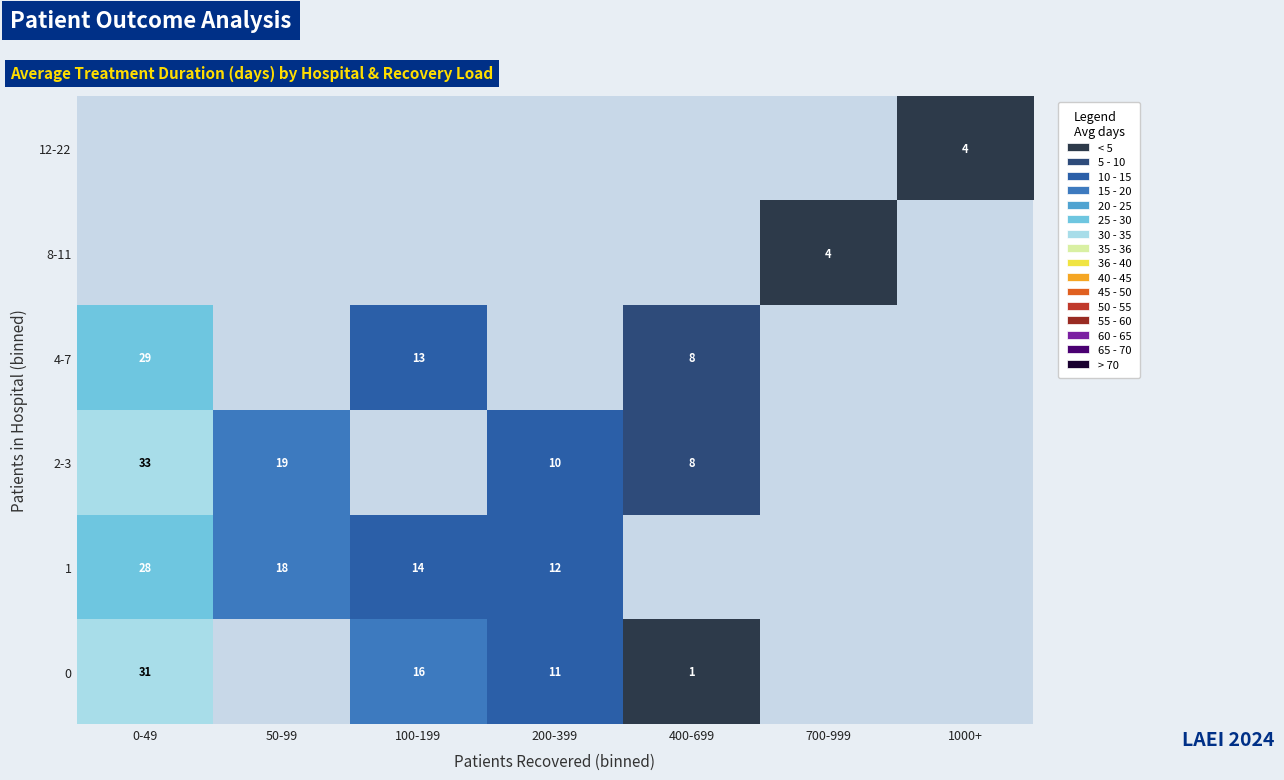

How many data points in 0 are less than 11?

1